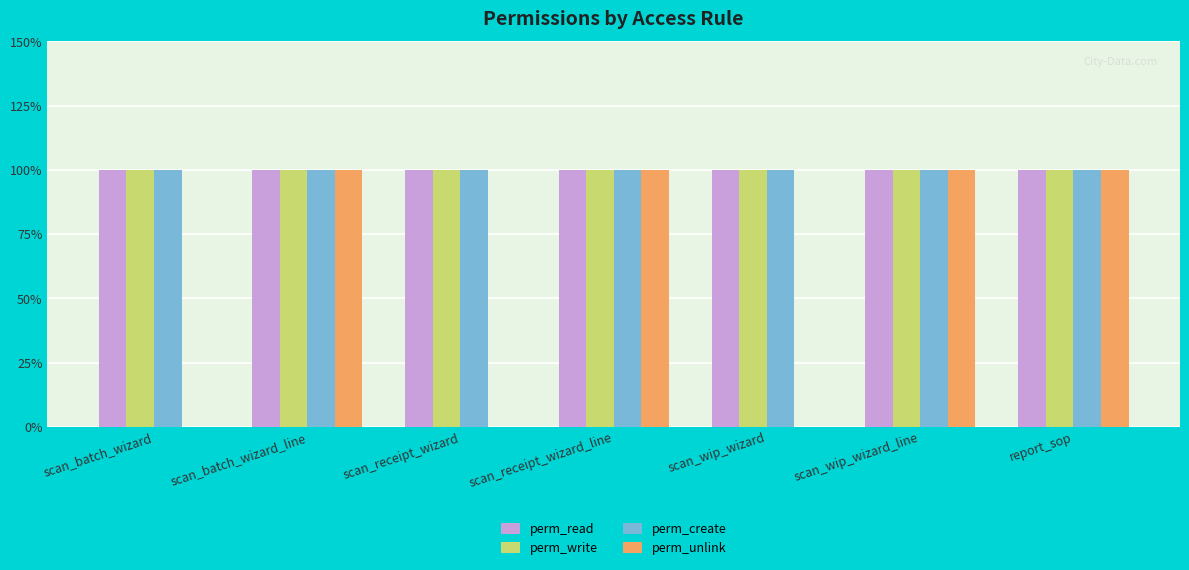

What are all the series names shown in the legend?

perm_read, perm_write, perm_create, perm_unlink